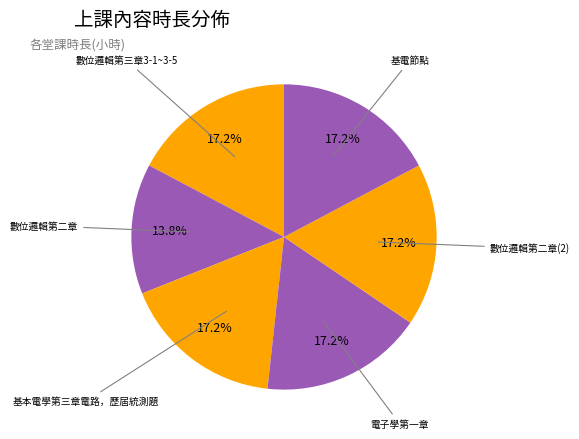

How many slices are in this pie chart?

6